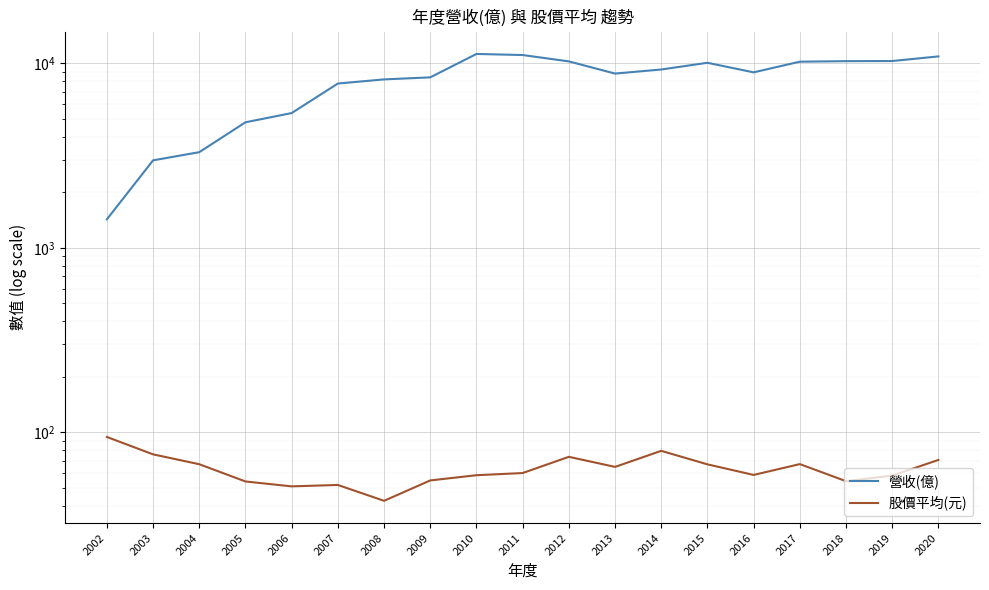

At which category does the chart reach its minimum across all series?

2008